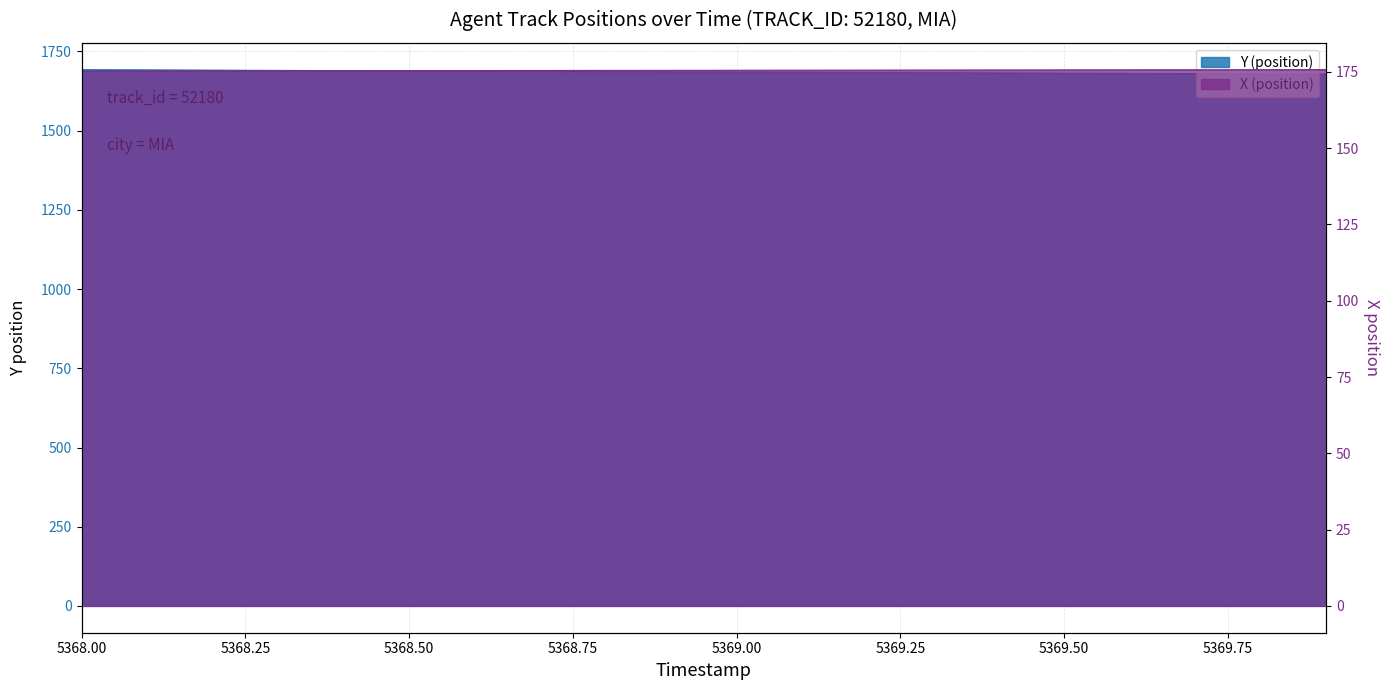

Reading right to left, extract all data points from this chart.

Y (position): 1678.8	1679.5	1680.2	1680.8	1681.5	1682.2	1682.9	1683.6	1684.3	1685.0	1685.7	1686.5	1687.2	1688.0	1688.7	1689.5	1690.3	1691.1	1691.9	1692.7
X (position): 175.7	175.7	175.7	175.7	175.6	175.6	175.6	175.6	175.6	175.5	175.5	175.5	175.5	175.4	175.4	175.4	175.4	175.3	175.3	175.3